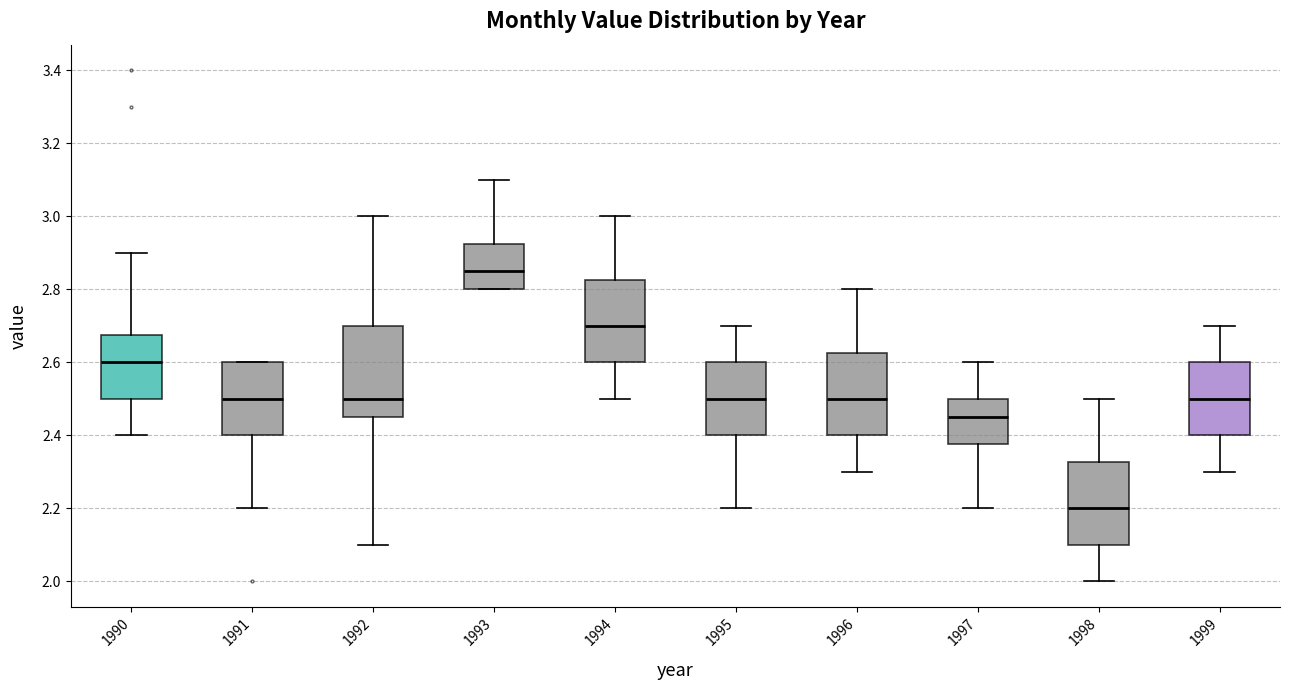

Which box is the tallest, from its lower edge to its upper edge?

1992